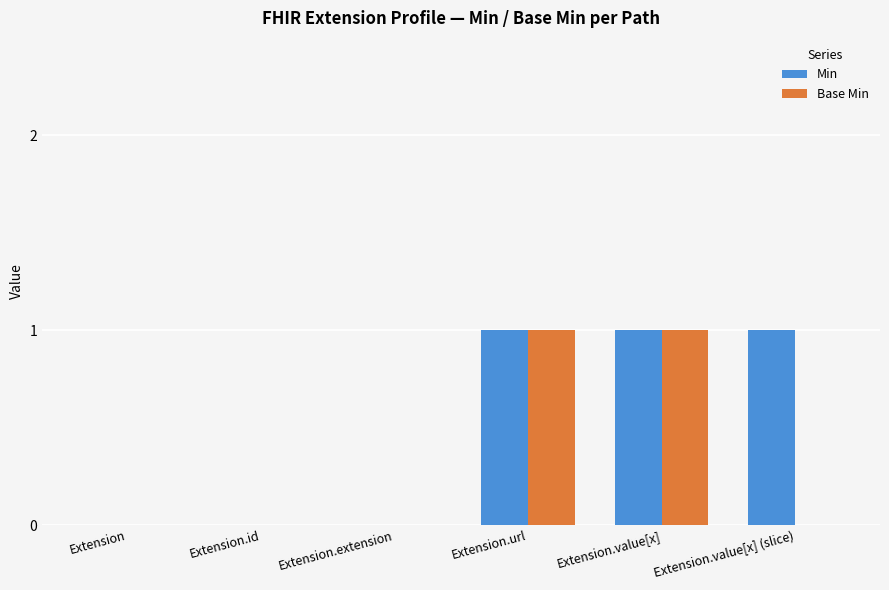

Which series has the largest total across all categories?

Min